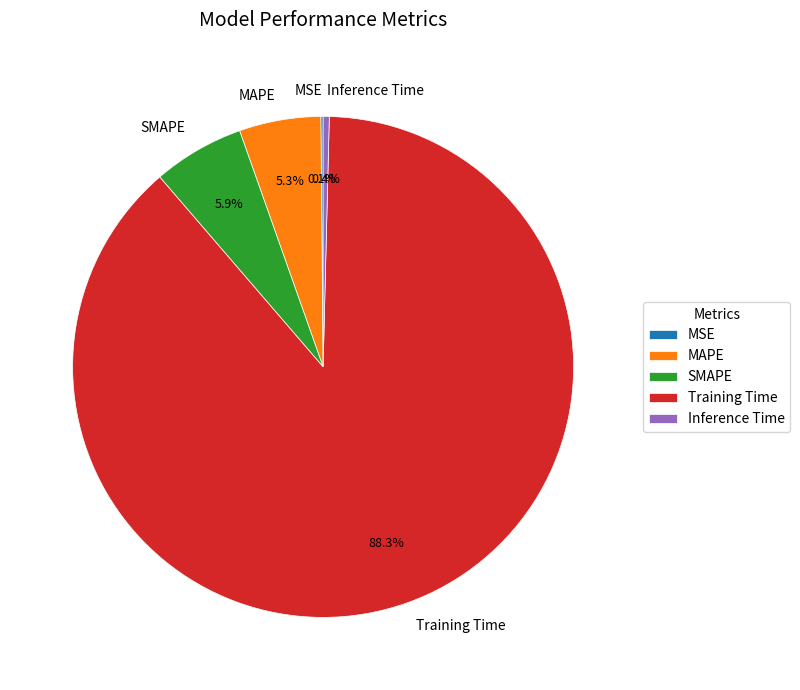

What percentage is NOT represented by Training Time?

11.7%